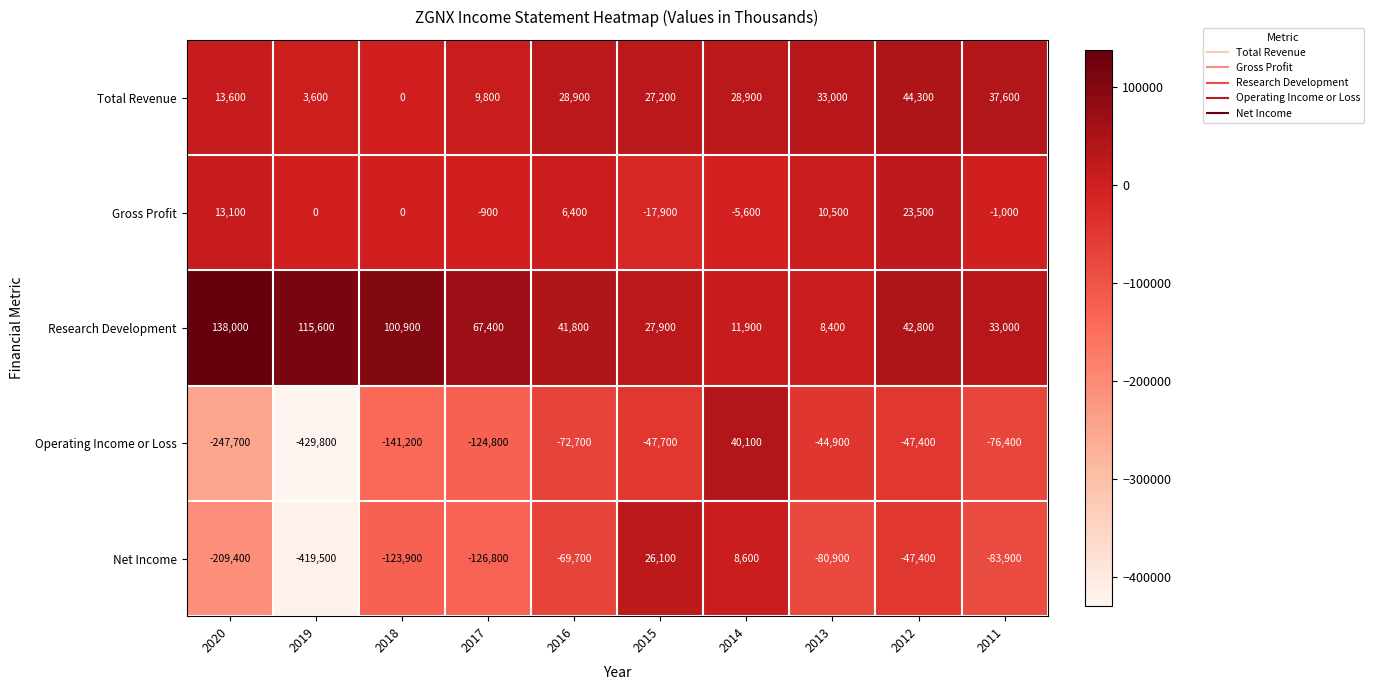

At which category is the sum across all series the highest?

2014